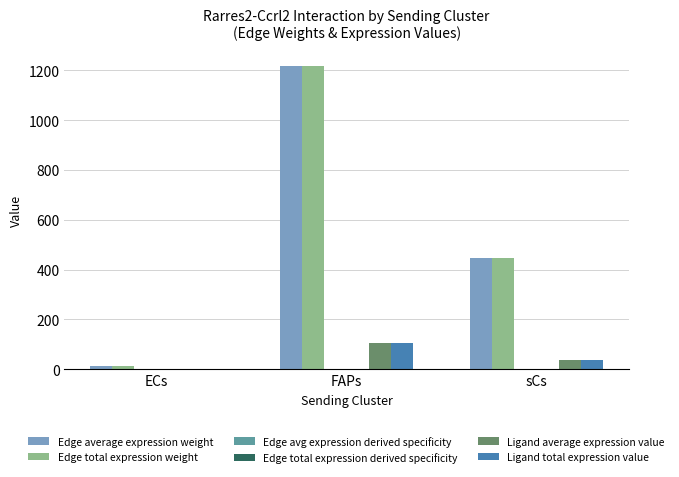

Which category has the highest value across all series?

FAPs